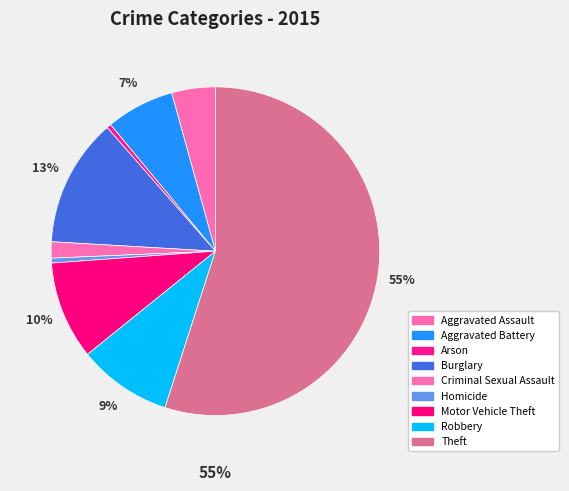

What is the ratio of the value at Aggravated Assault to the value at Motor Vehicle Theft?

0.4